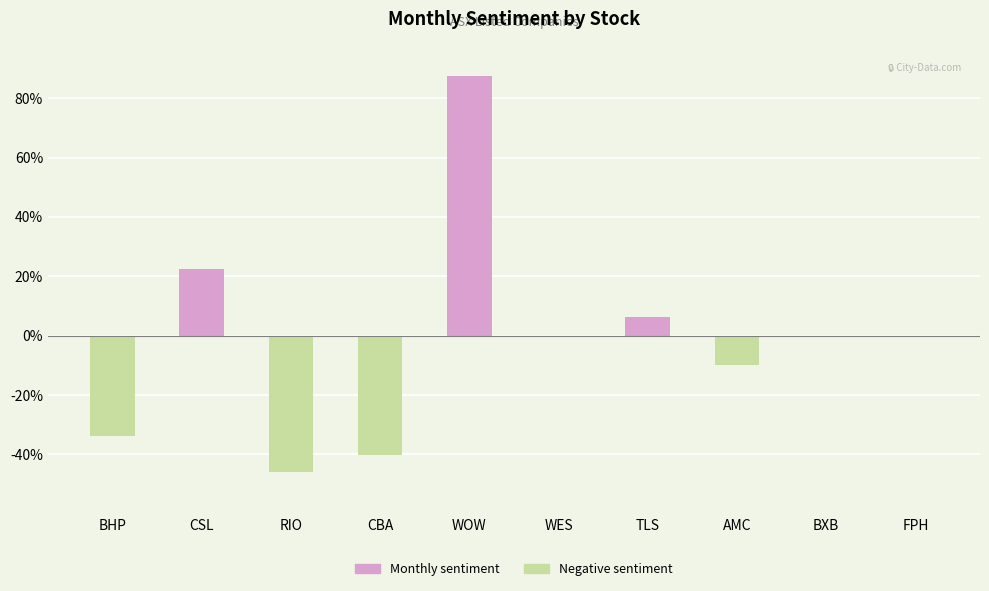

What is the sum of the values at WOW and AMC?

0.8